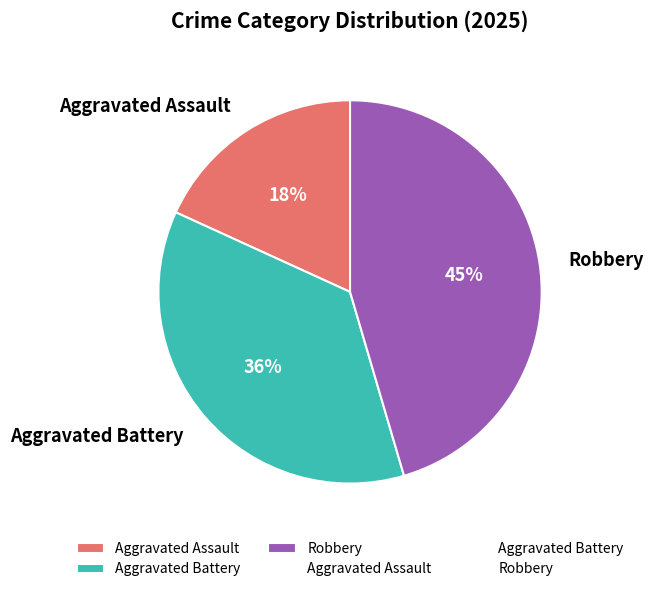

Does any single category account for the majority?

No